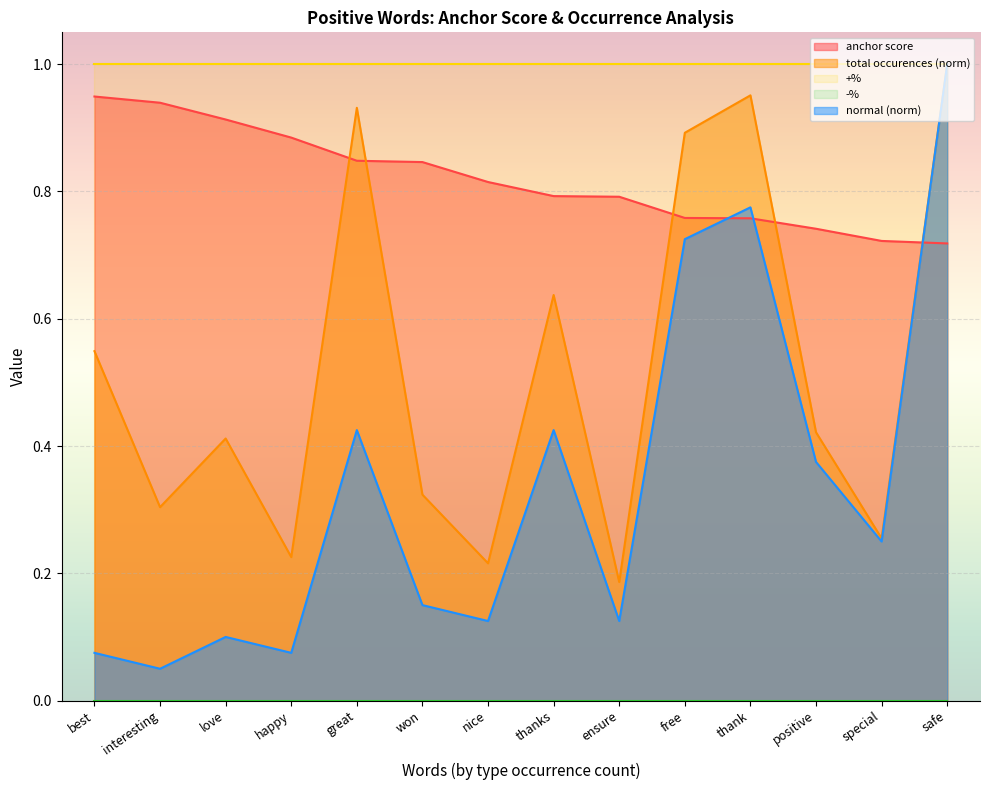

Reading right to left, list all the values displayed in this chart.

anchor score: safe=0.7	special=0.7	positive=0.7	thank=0.8	free=0.8	ensure=0.8	thanks=0.8	nice=0.8	won=0.8	great=0.8	happy=0.9	love=0.9	interesting=0.9	best=0.9
total occurences: safe=1.0	special=0.3	positive=0.4	thank=1.0	free=0.9	ensure=0.2	thanks=0.6	nice=0.2	won=0.3	great=0.9	happy=0.2	love=0.4	interesting=0.3	best=0.5
normal: safe=1.0	special=0.2	positive=0.4	thank=0.8	free=0.7	ensure=0.1	thanks=0.4	nice=0.1	won=0.1	great=0.4	happy=0.1	love=0.1	interesting=0.1	best=0.1